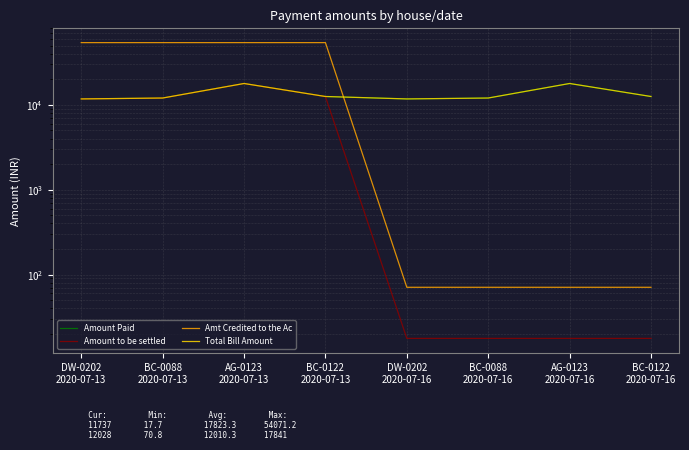

Which label corresponds to the smallest value in the chart?

DW-0202
2020-07-16